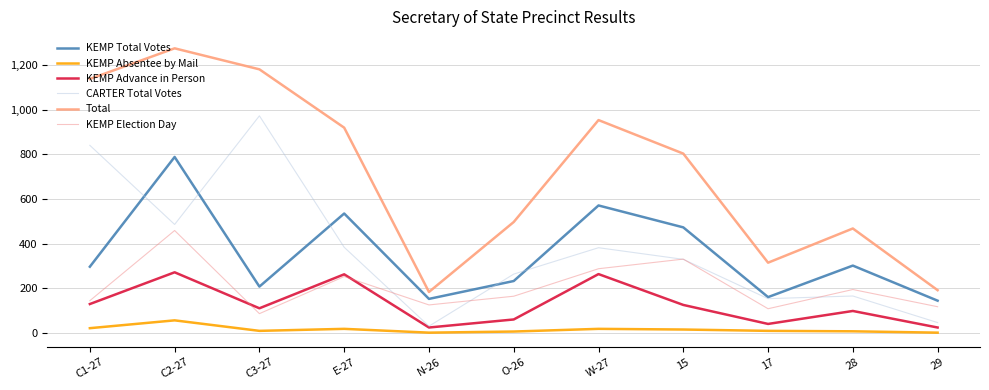

Which category has the highest value in the KEMP Total Votes series?

C2-27